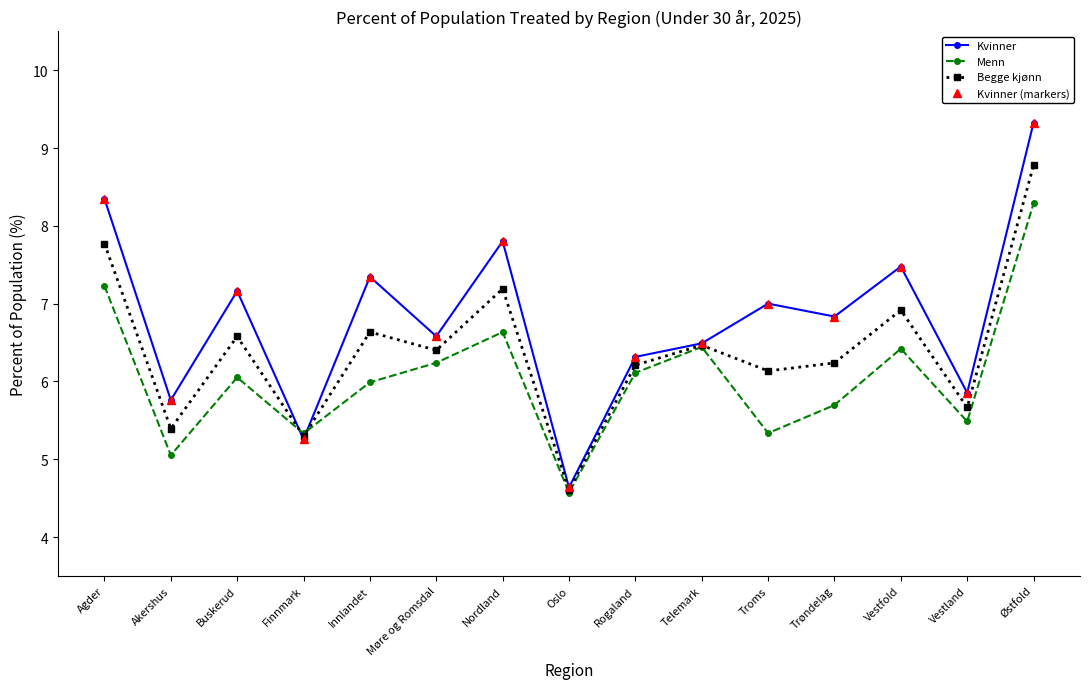

The Begge kjønn series shows 6.2 at Trøndelag. True or false?

True